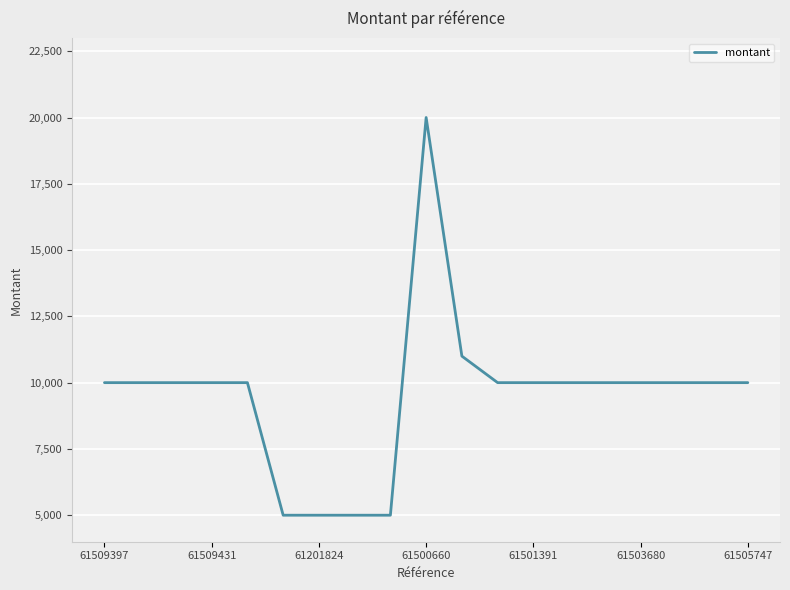

What is the difference between the maximum and minimum values?

15000